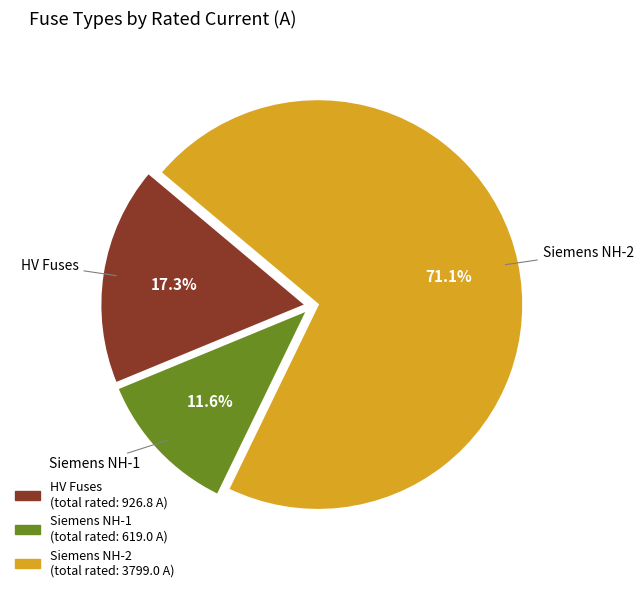

Is there a majority slice in this chart?

Yes